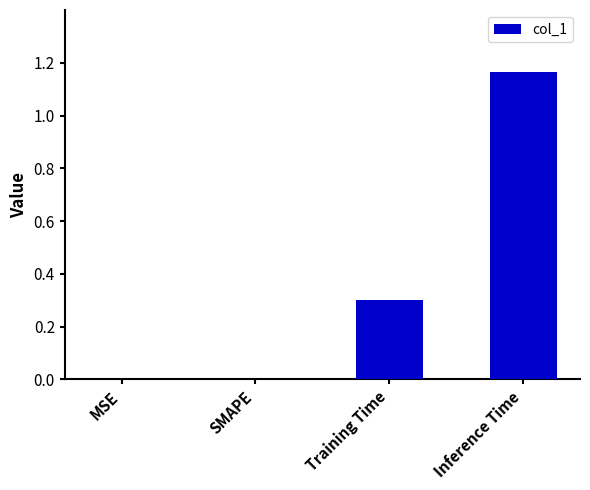

Which has a higher value, Inference Time or SMAPE?

Inference Time